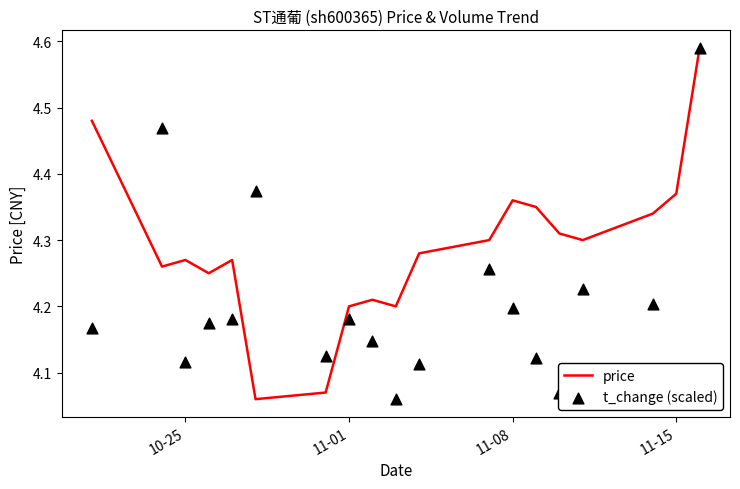

Which series has the widest spread of Y values?

price